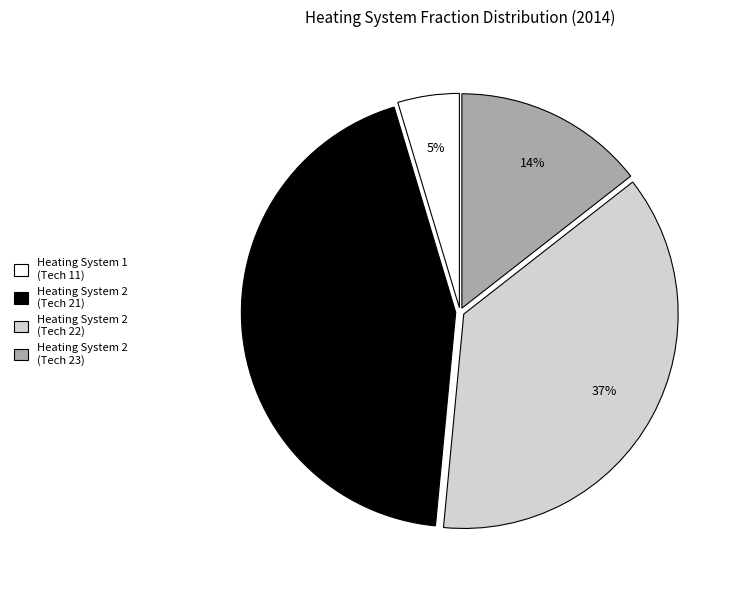

Does any single category account for the majority?

No